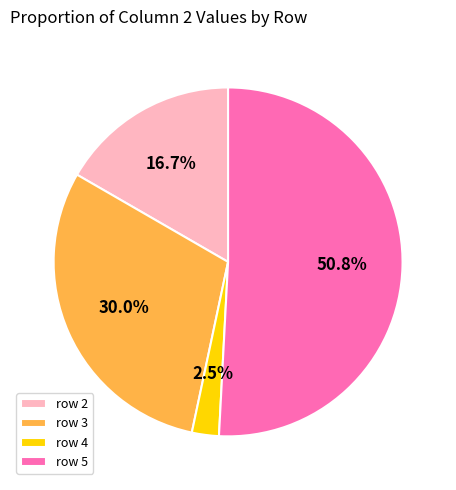

To the nearest percent, what is the average slice percentage?

25%